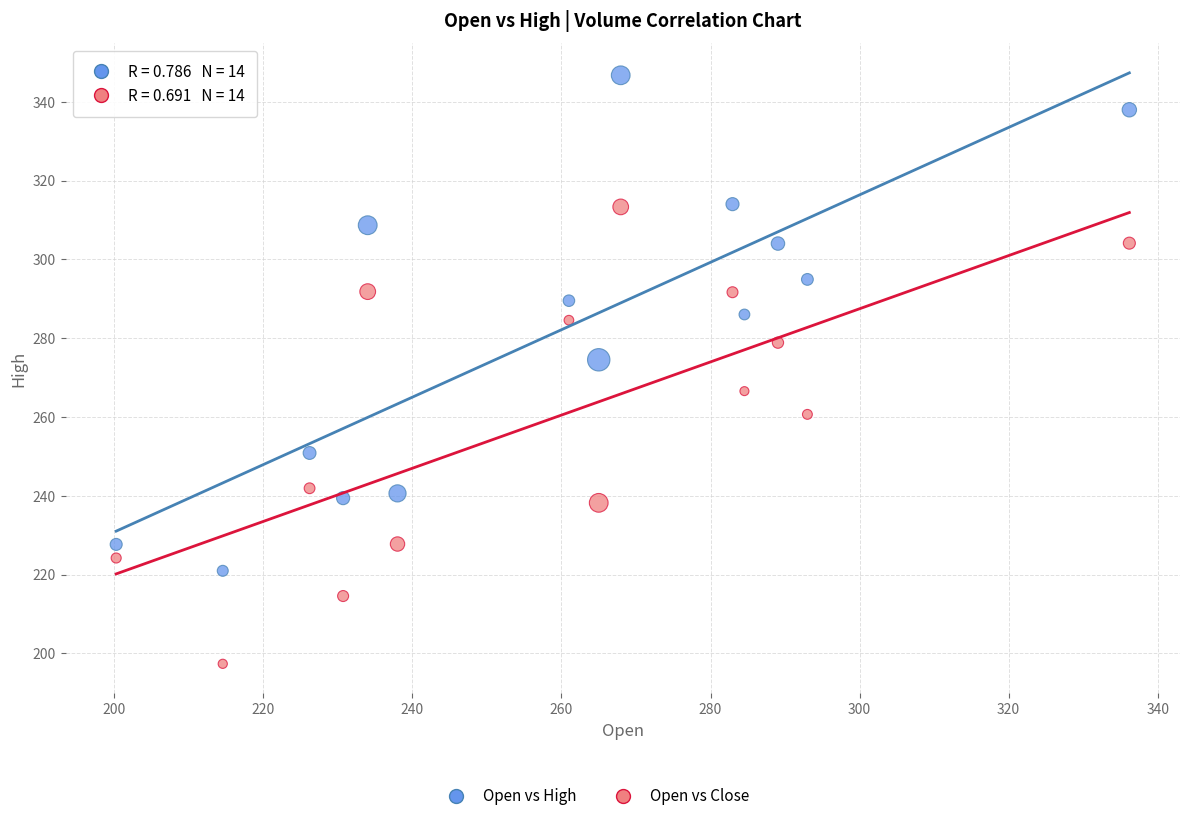

Across all series, what Y value is closest to 272?

274.5